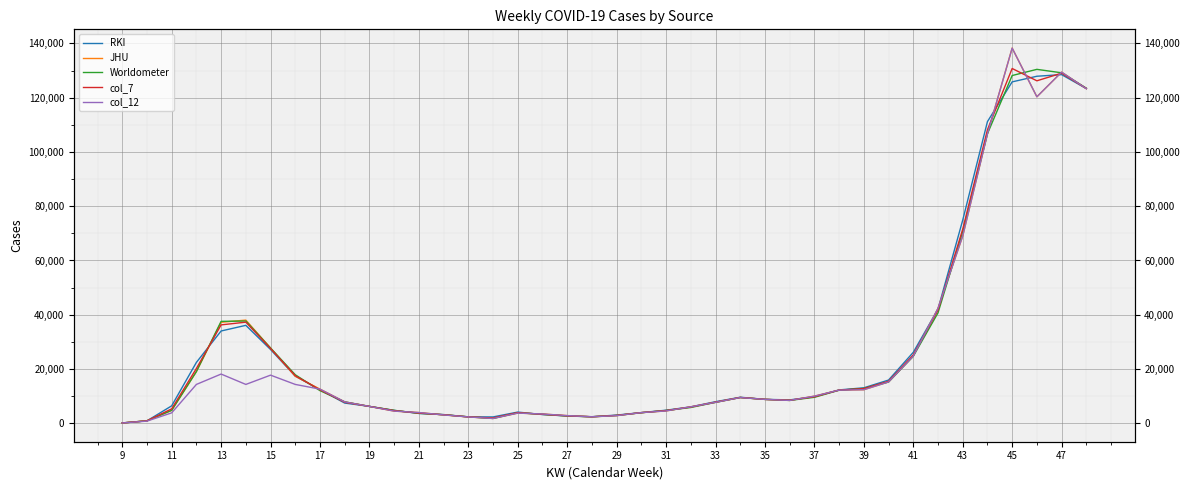

After their last crossing, which series has the higher values: col_7 or col_12?

col_7